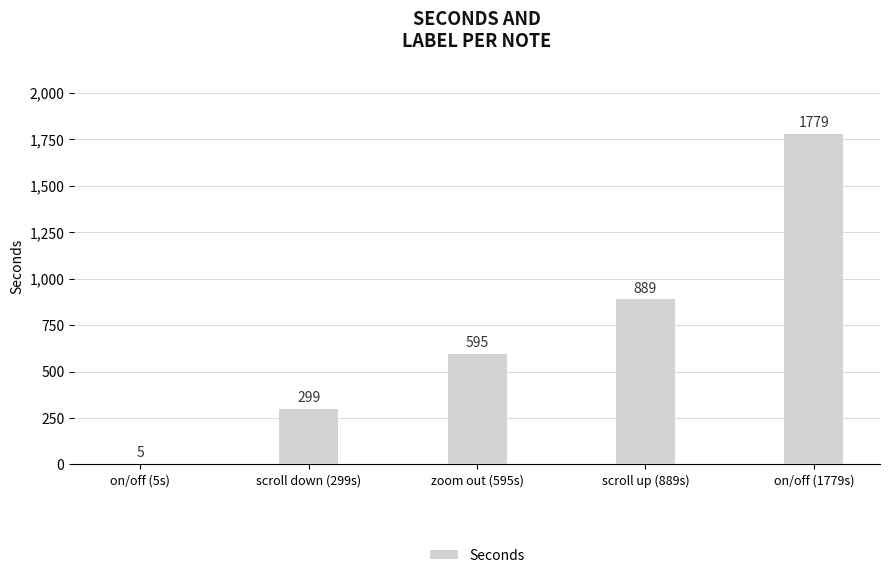

At which label is the value closest to 892?

scroll up (889s)